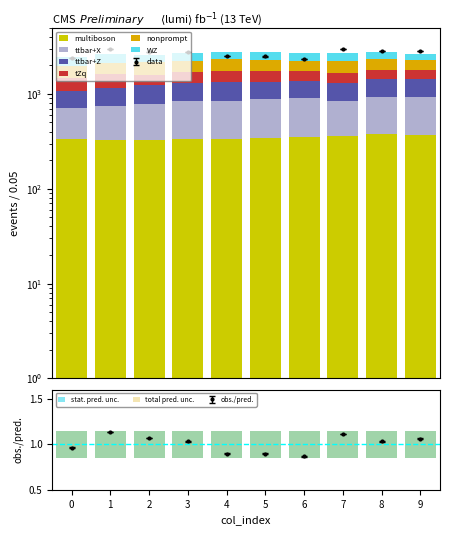

At which category is the sum across all series the highest?

4